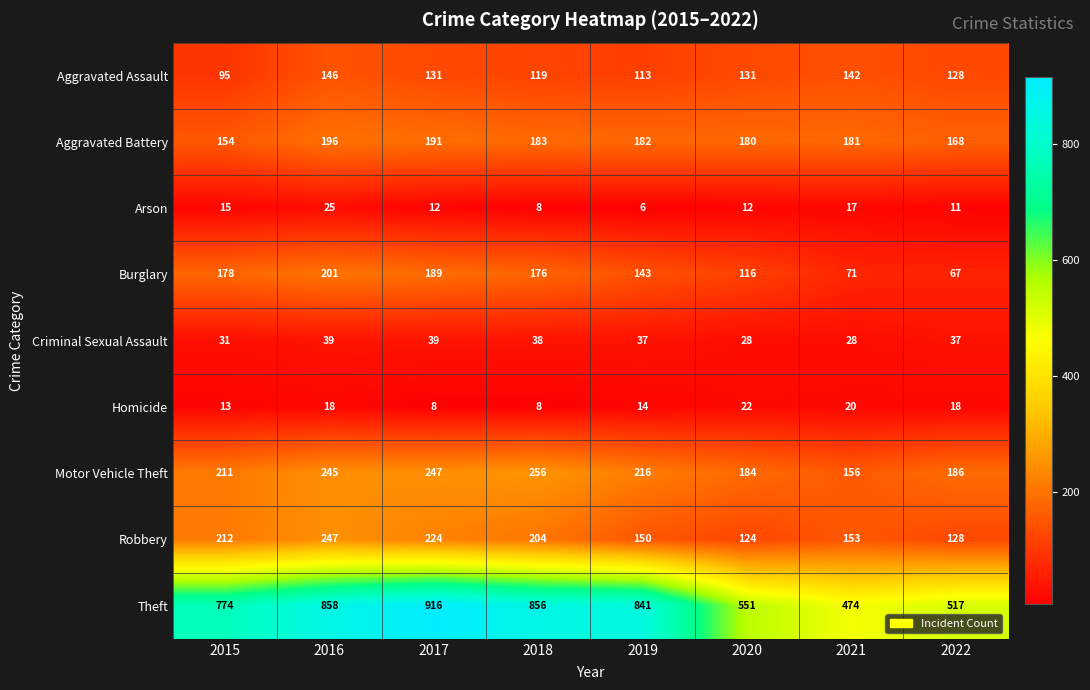

How many series are shown in this chart?

9